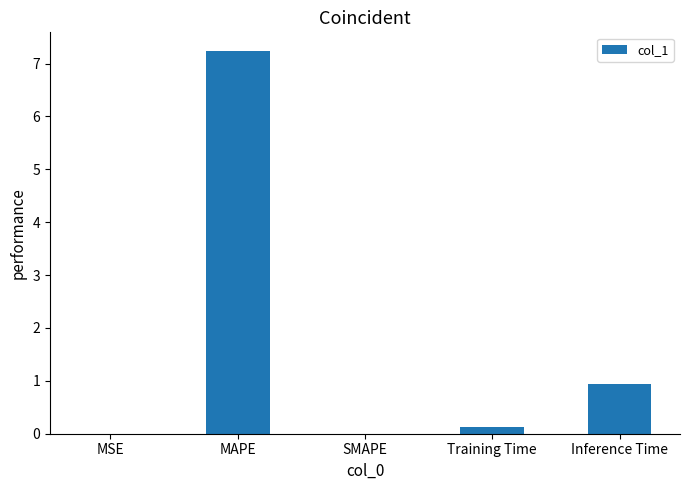

Between MAPE and MSE, which is larger?

MAPE